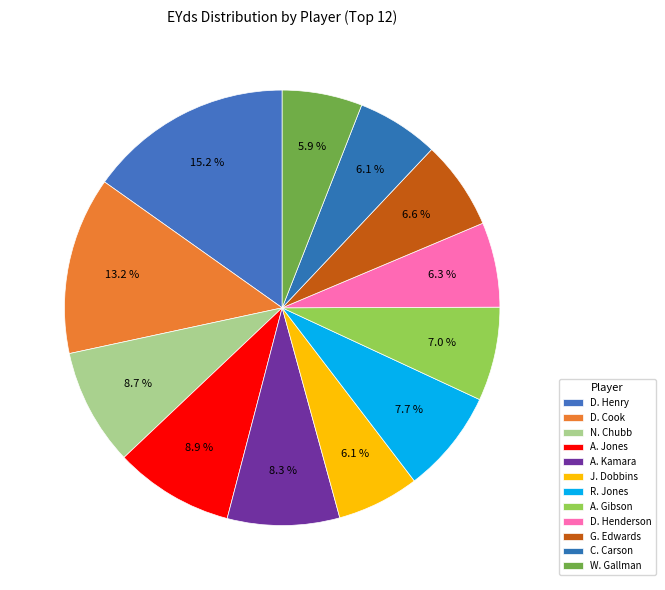

To the nearest percent, what is the average slice percentage?

8%